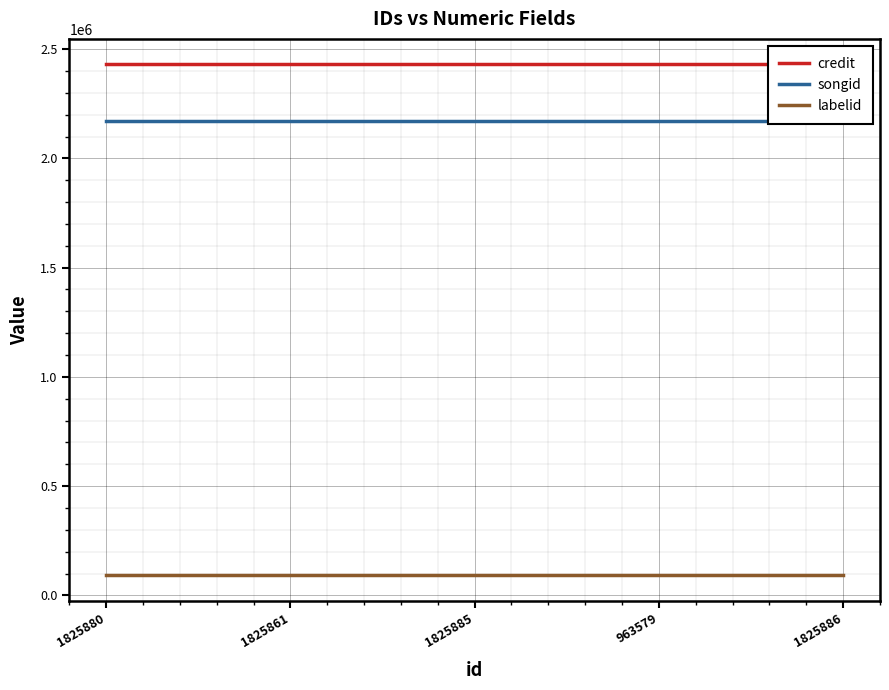

Is the value of credit at 1825880 greater than the value of songid at 1825861?

Yes